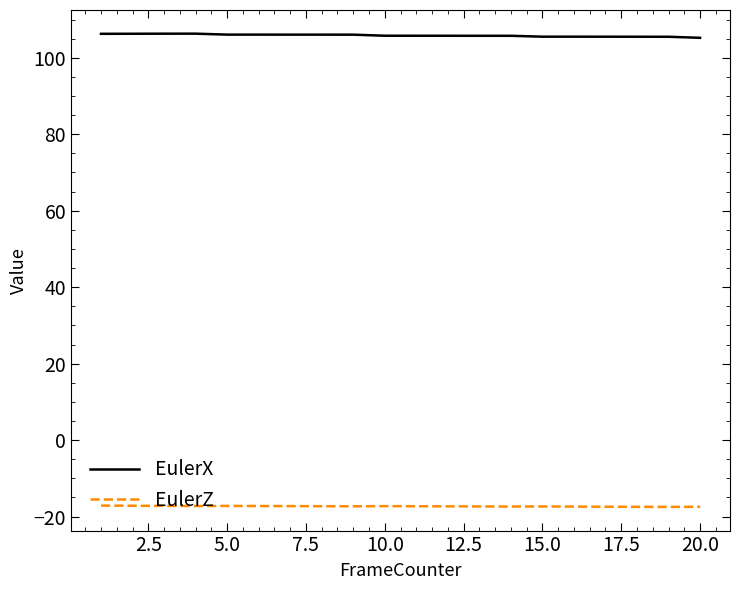

What is the maximum value for EulerX?

106.3